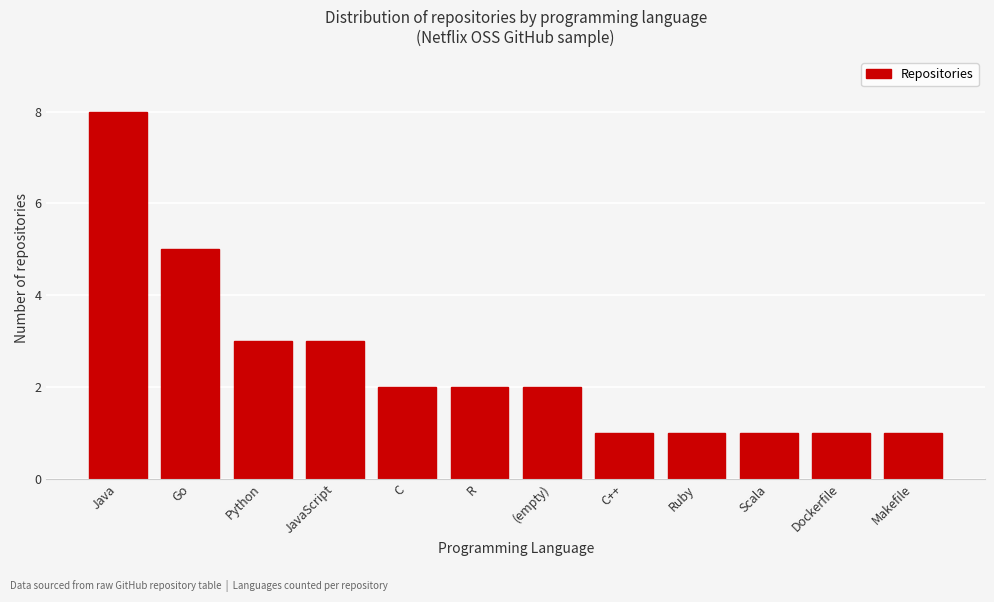

Reading right to left, extract all data points from this chart.

Makefile=1	Dockerfile=1	Scala=1	Ruby=1	C++=1	(empty)=2	R=2	C=2	JavaScript=3	Python=3	Go=5	Java=8